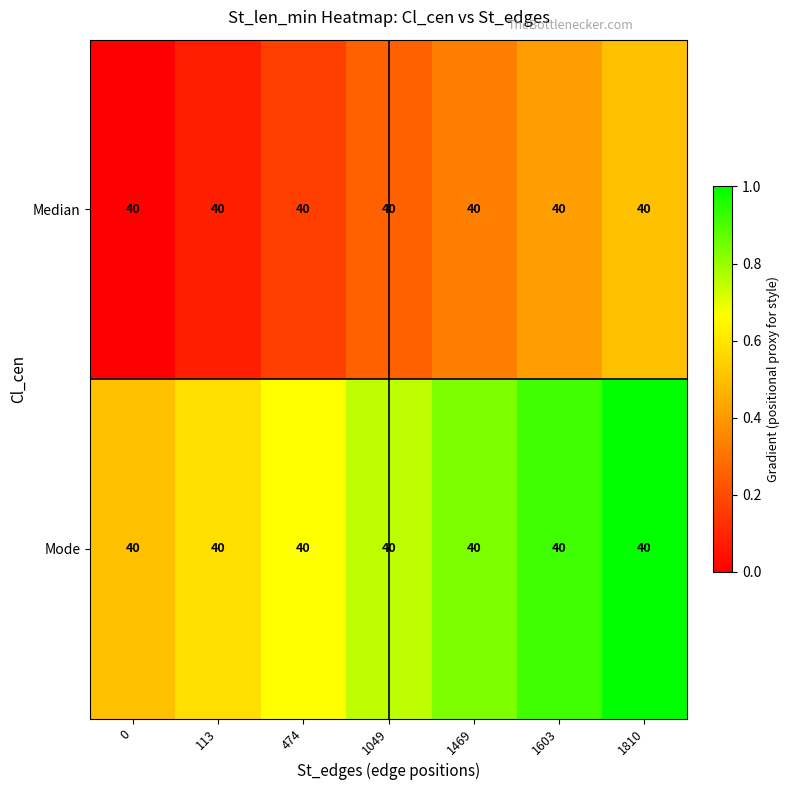

The Mode series shows 0.8 at 0. True or false?

False